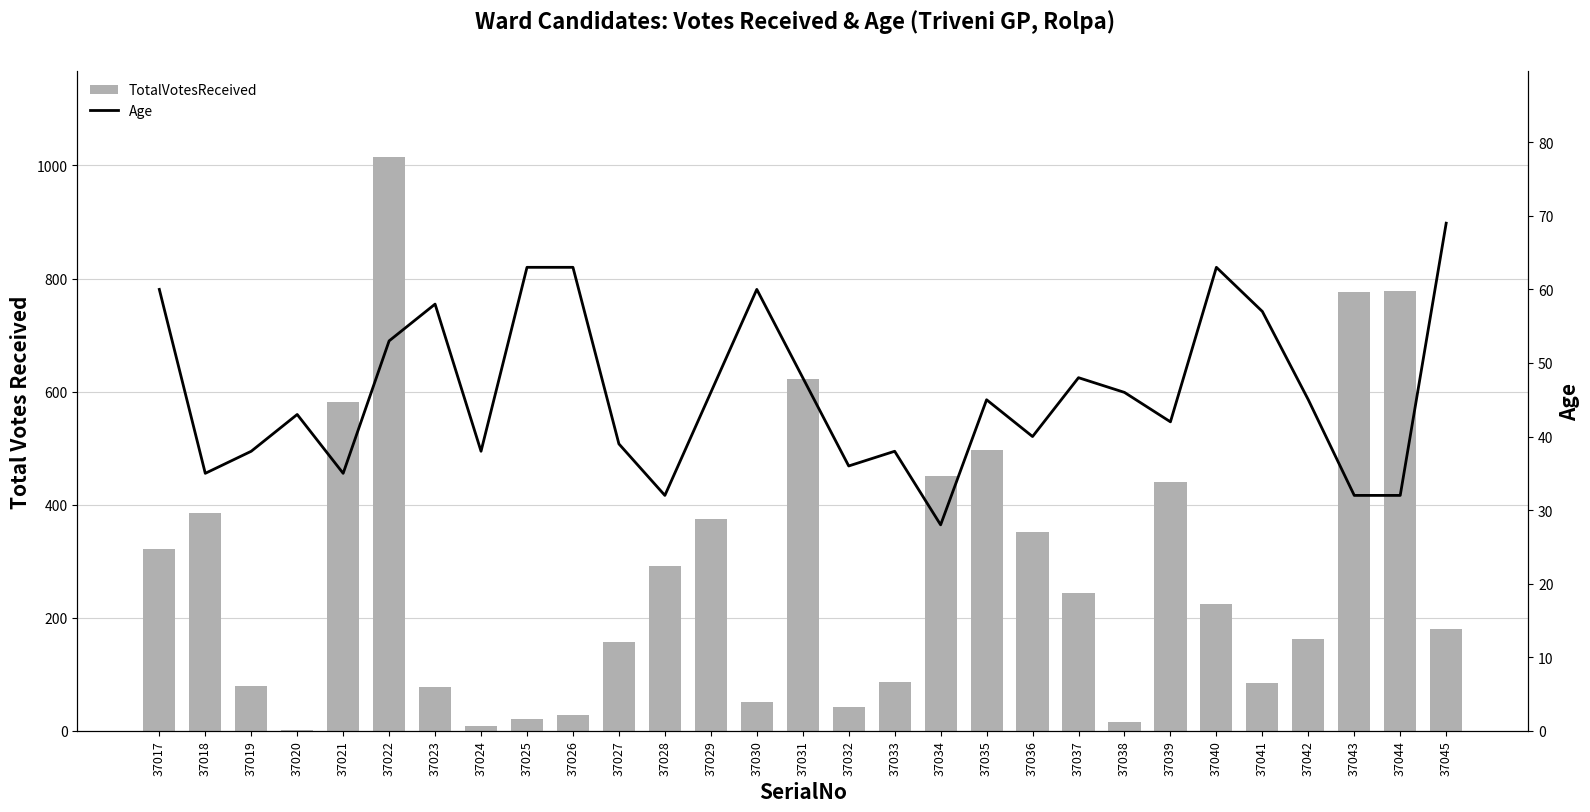

What is the minimum value for Age?

28